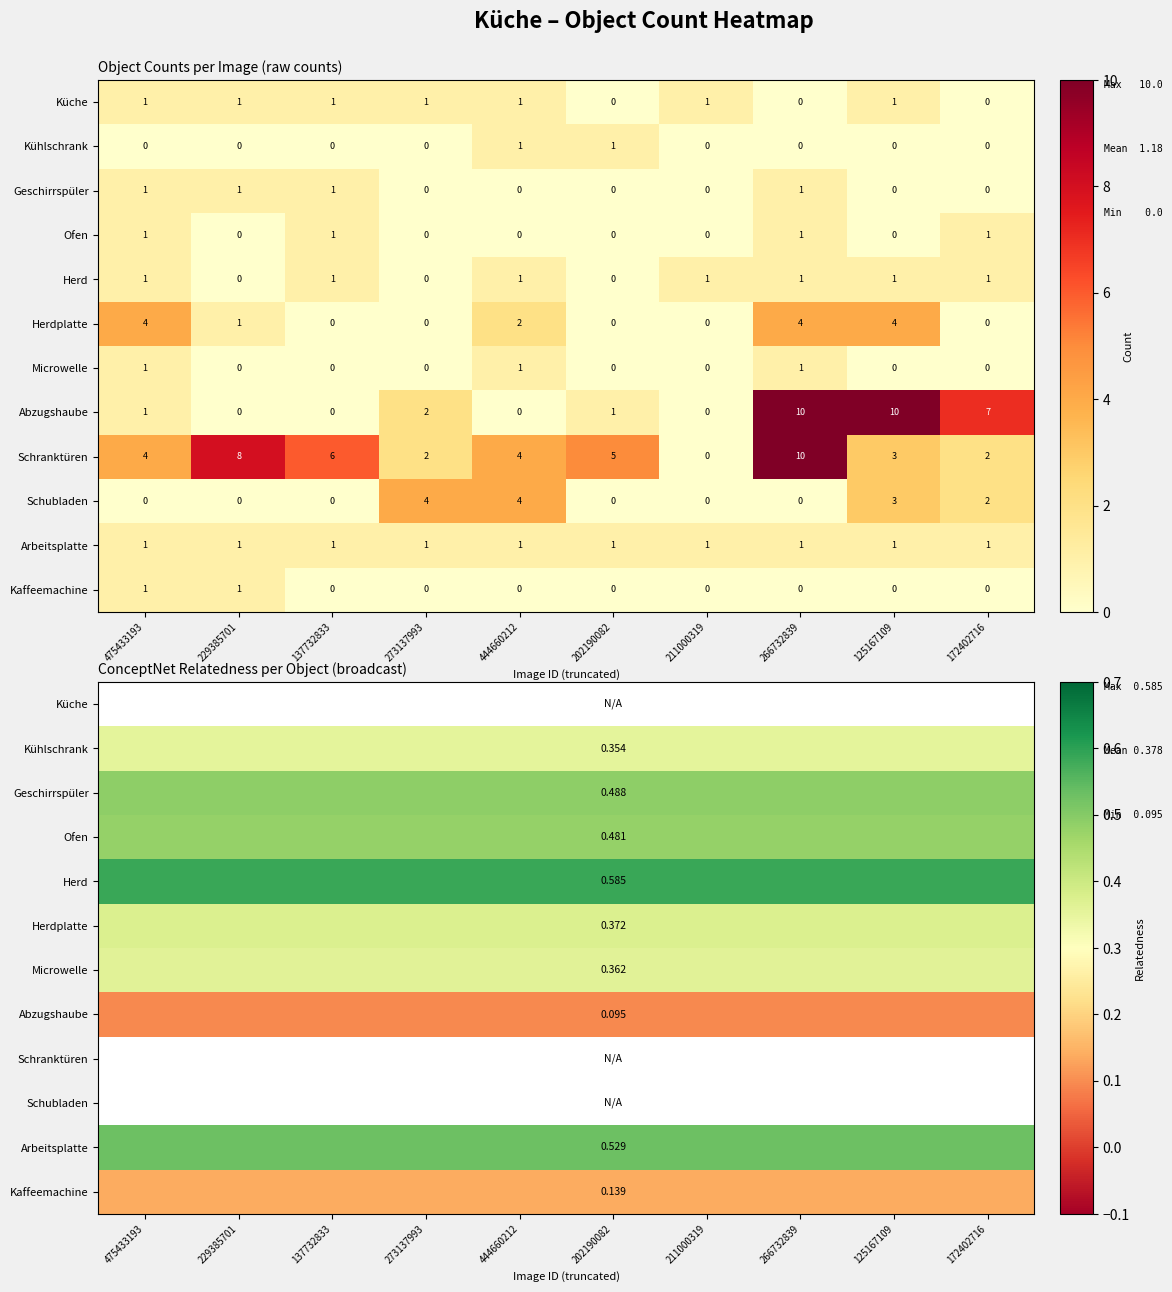

What is the sum of all Geschirrspüler values?

4.9